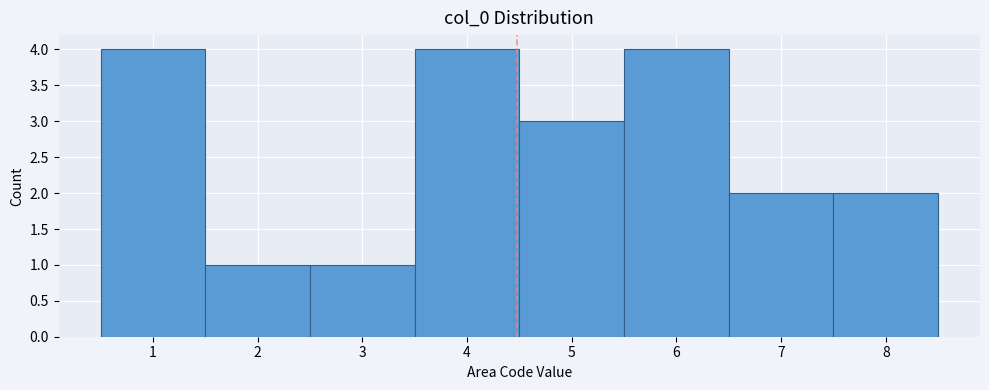

Reading left to right, list every bar in this chart as the range it spans on the x-axis followed by its height. The values are not printed on the chart, so give them approximately, as read against the axis.

0.5 to 1.5: 4
1.5 to 2.5: 1
2.5 to 3.5: 1
3.5 to 4.5: 4
4.5 to 5.5: 3
5.5 to 6.5: 4
6.5 to 7.5: 2
7.5 to 8.5: 2